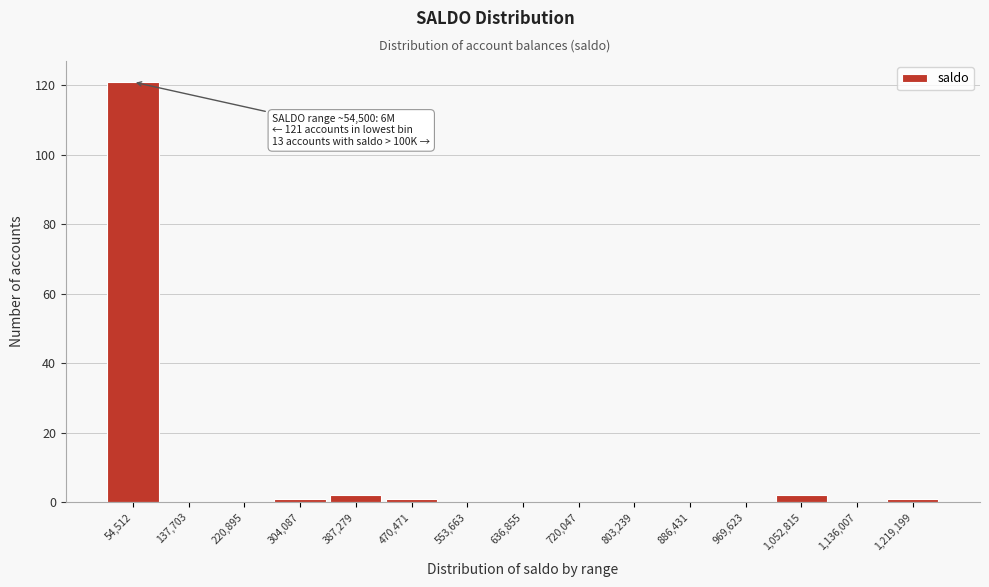

Reading left to right, extract all data points from this chart.

54,512=121	137,703=0	220,895=0	304,087=1	387,279=2	470,471=1	553,663=0	636,855=0	720,047=0	803,239=0	886,431=0	969,623=0	1,052,815=2	1,136,007=0	1,219,199=1